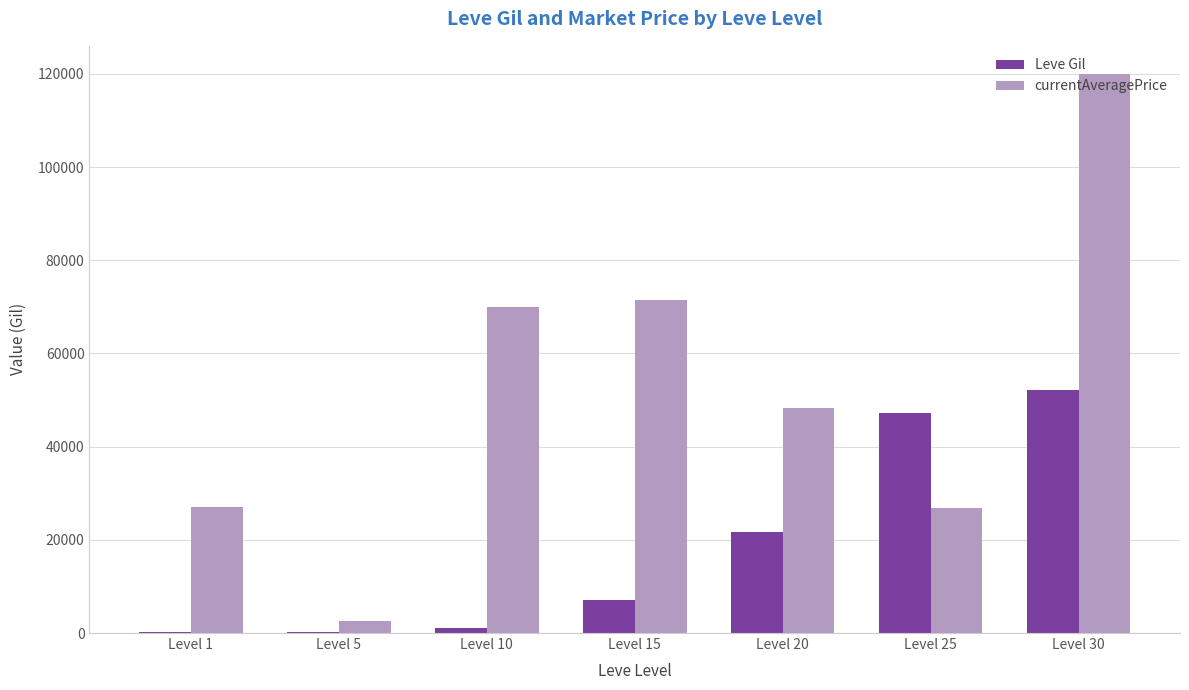

Which category has the highest value across all series?

Level 30